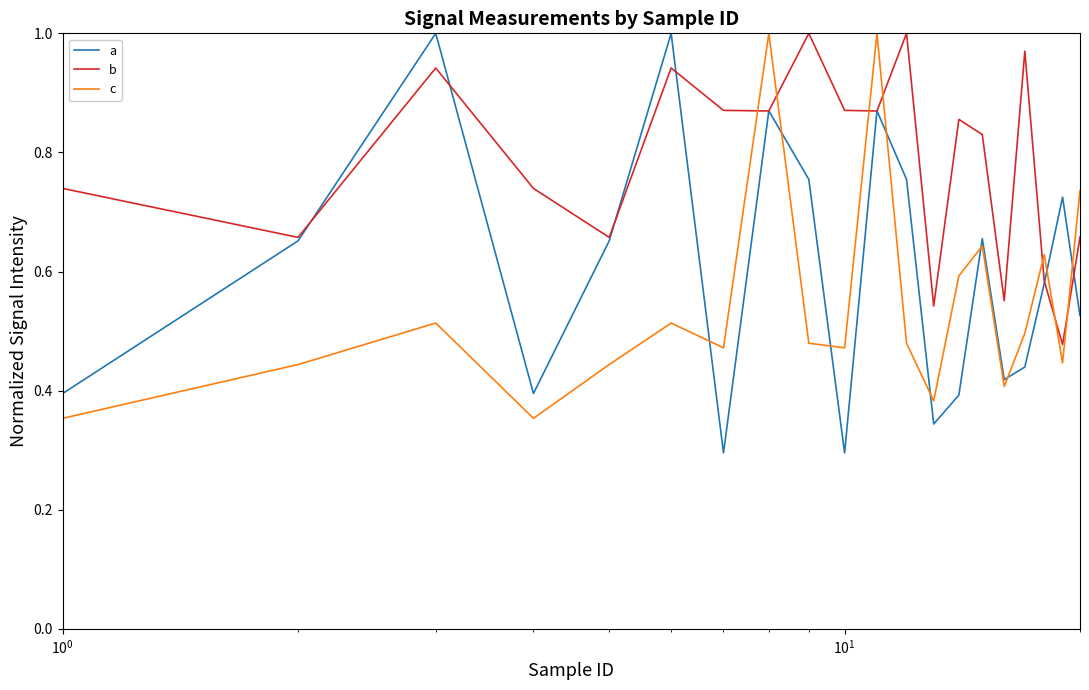

Rank the series by their average value, from highest to lowest.

b, a, c